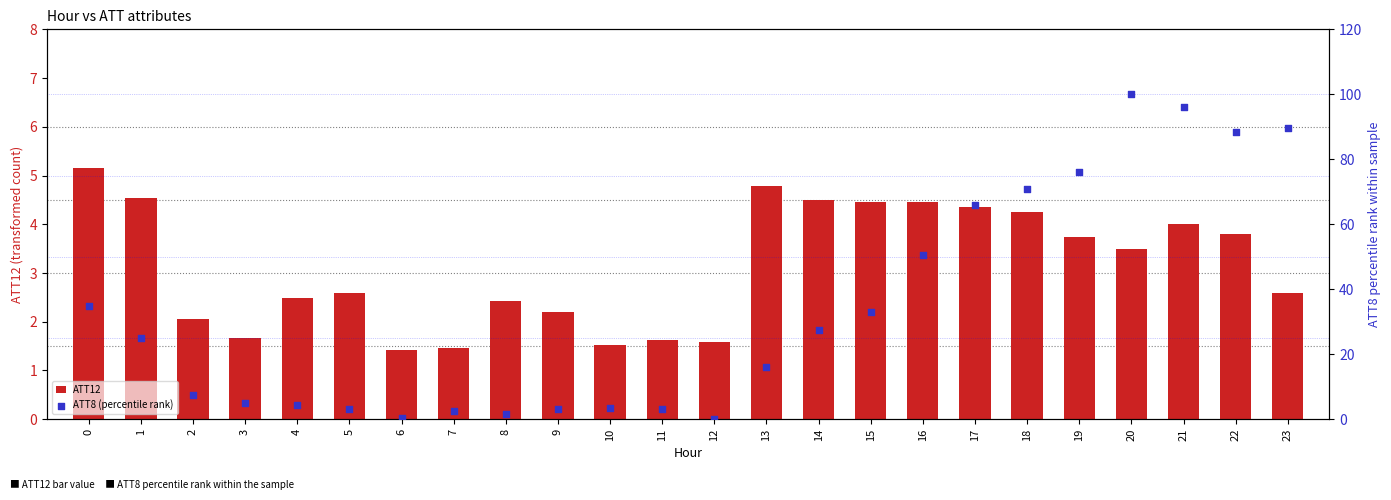

Is the value of ATT8 (percentile rank) at 19 greater than the value of ATT12 at 18?

Yes